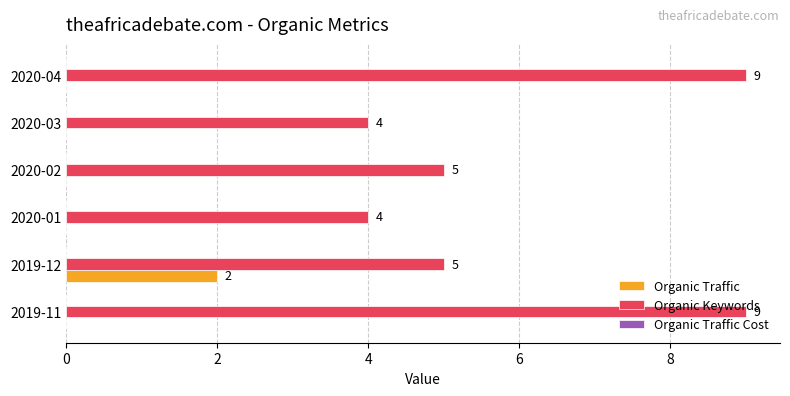

What is the total value across all series at 2020-02?

5